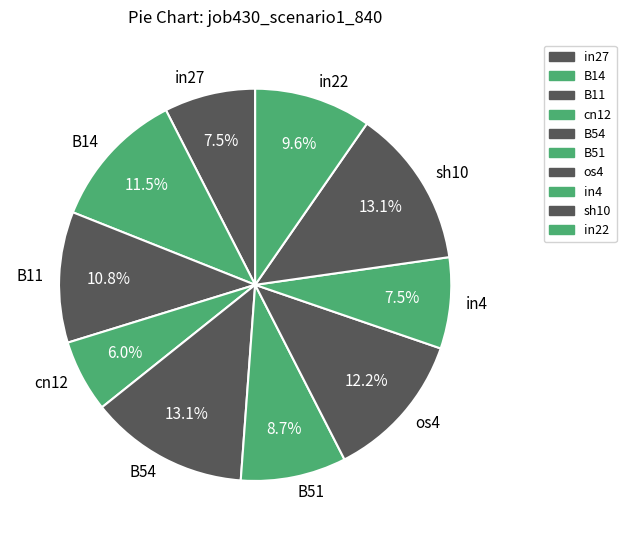

Which has a higher value, in27 or B14?

B14